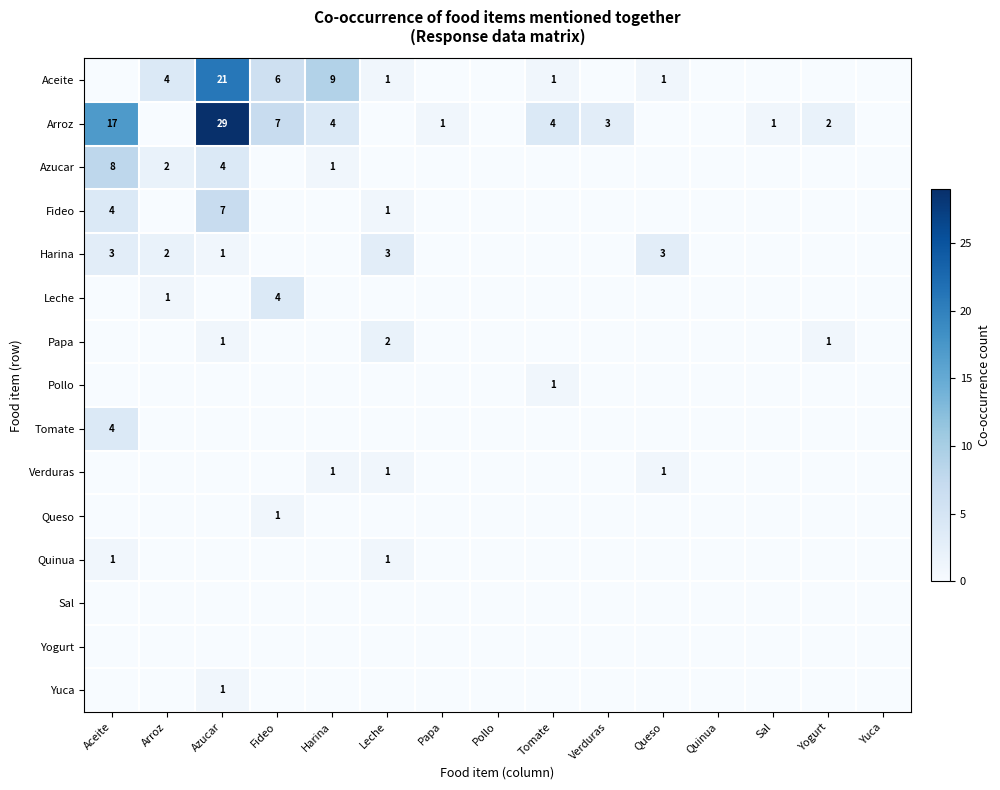

The Arroz series shows 3 at Fideo. True or false?

False